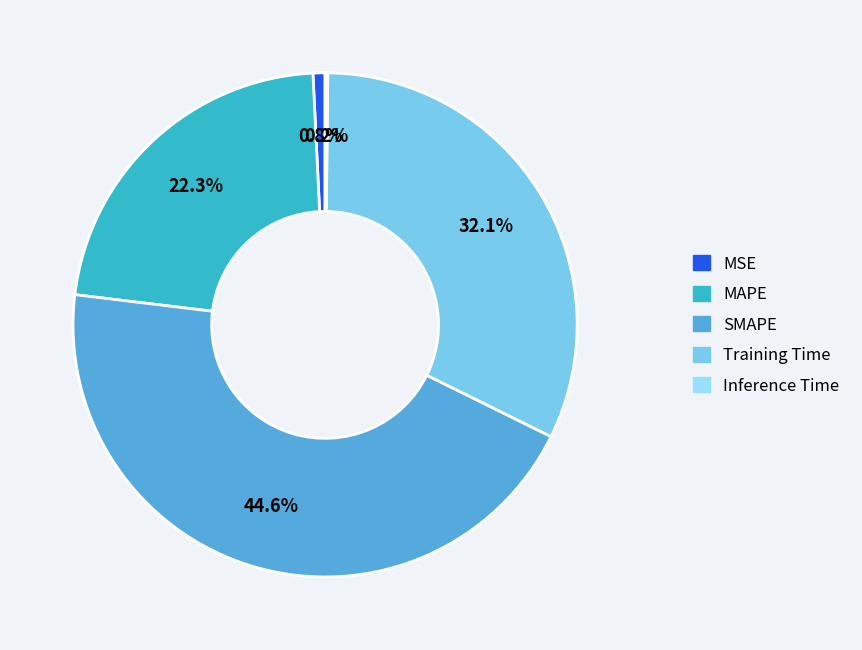

What portion of the pie excludes MAPE?

77.7%